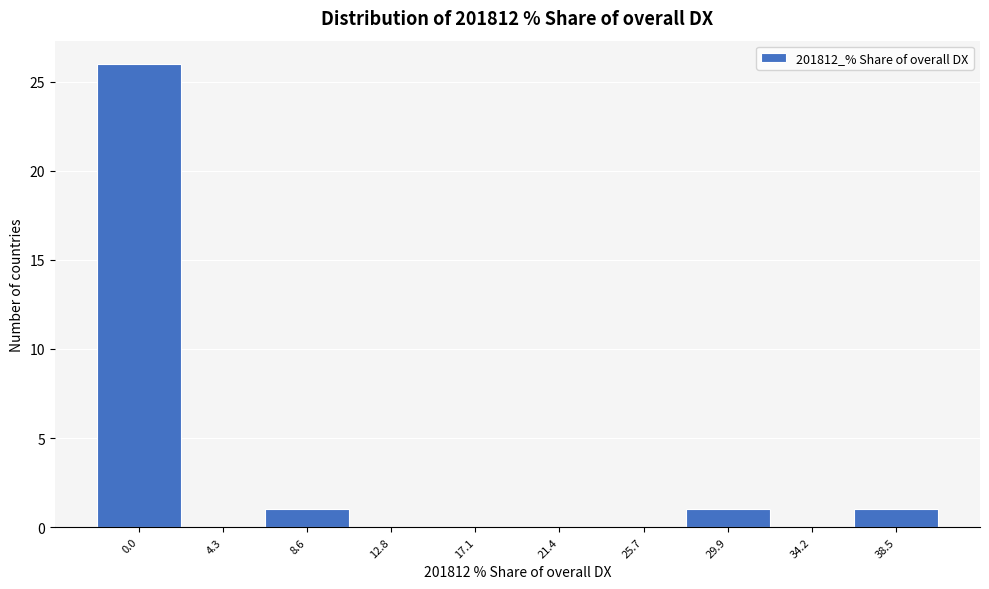

Reading right to left, list all the values displayed in this chart.

38.5=1	34.2=0	29.9=1	25.7=0	21.4=0	17.1=0	12.8=0	8.6=1	4.3=0	0.0=26